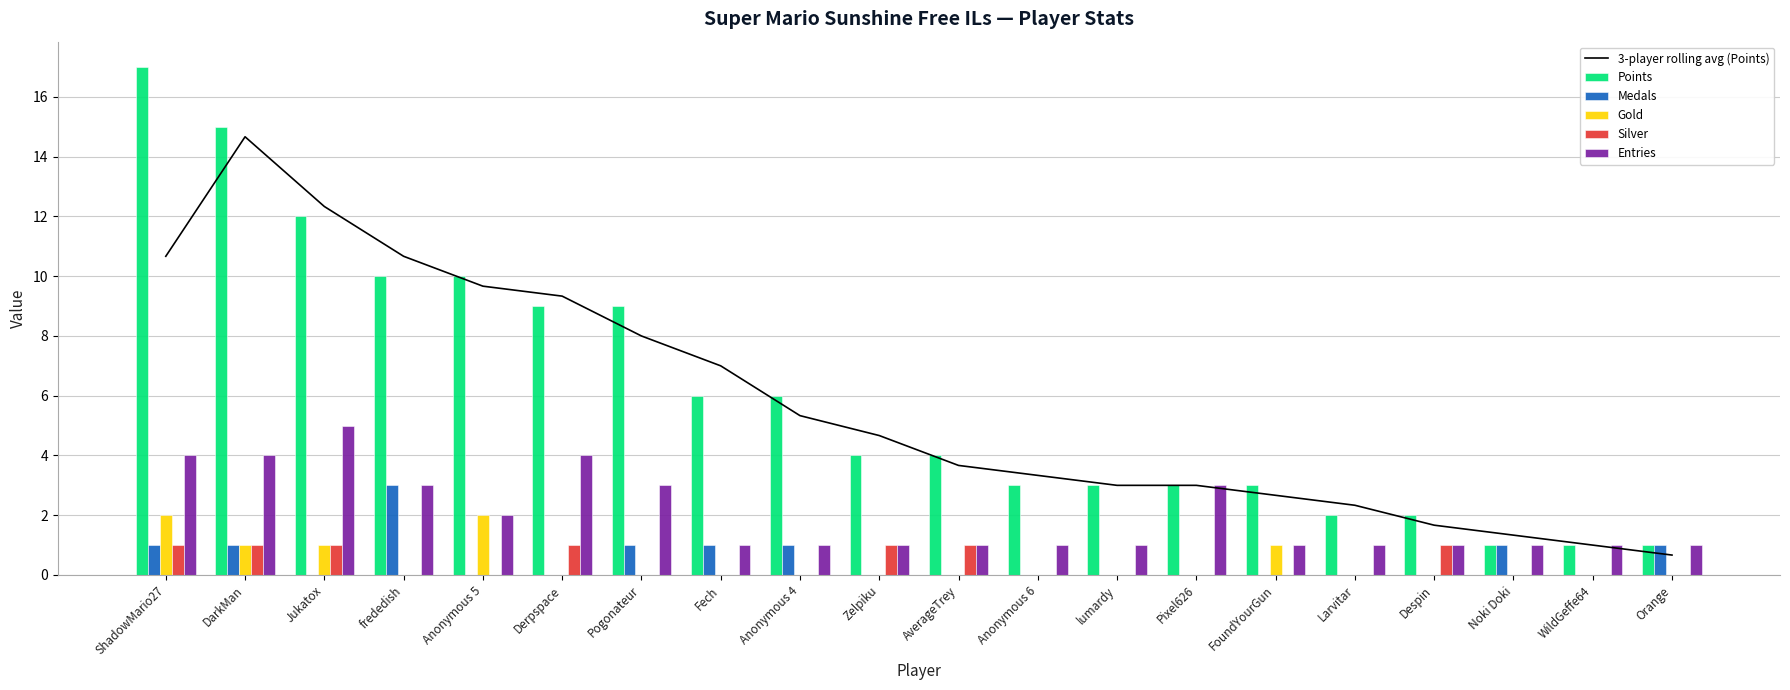

What is the average value of the Entries series?

2